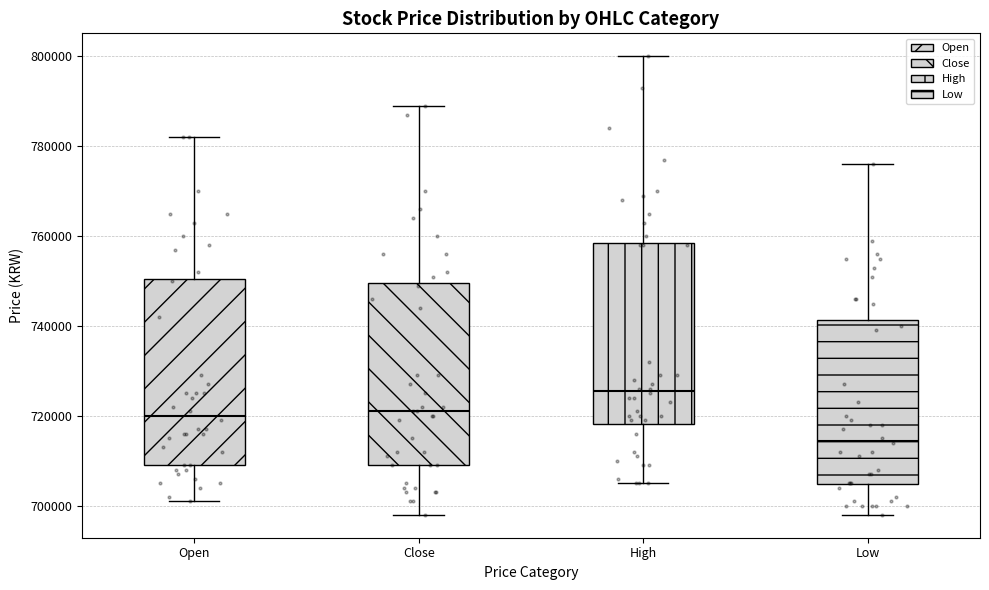

Where does the lower whisker of the box for Close end on the y-axis? The values are not printed on the chart, so give them approximately, as read against the axis.

698000